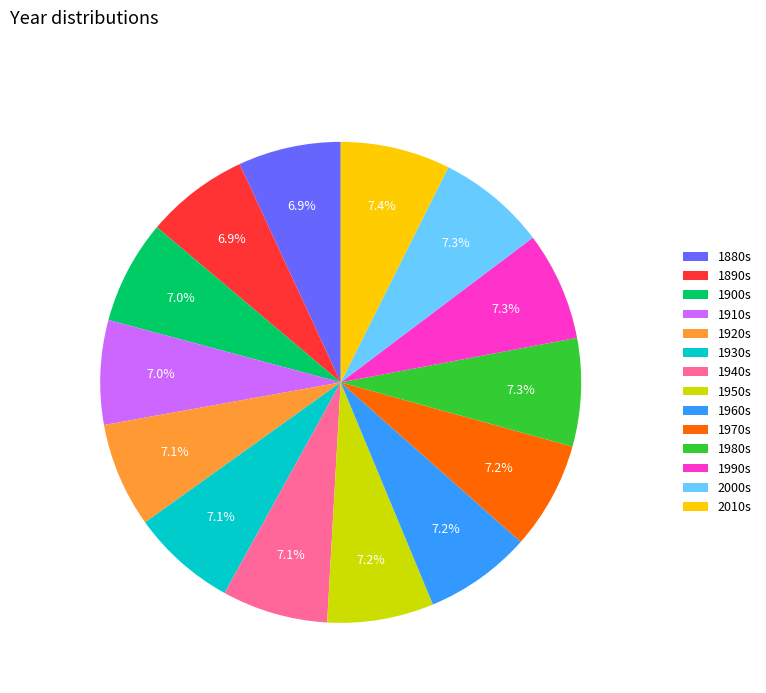

Approximately how many times larger is the value at 1910s compared to 1940s?

1.0